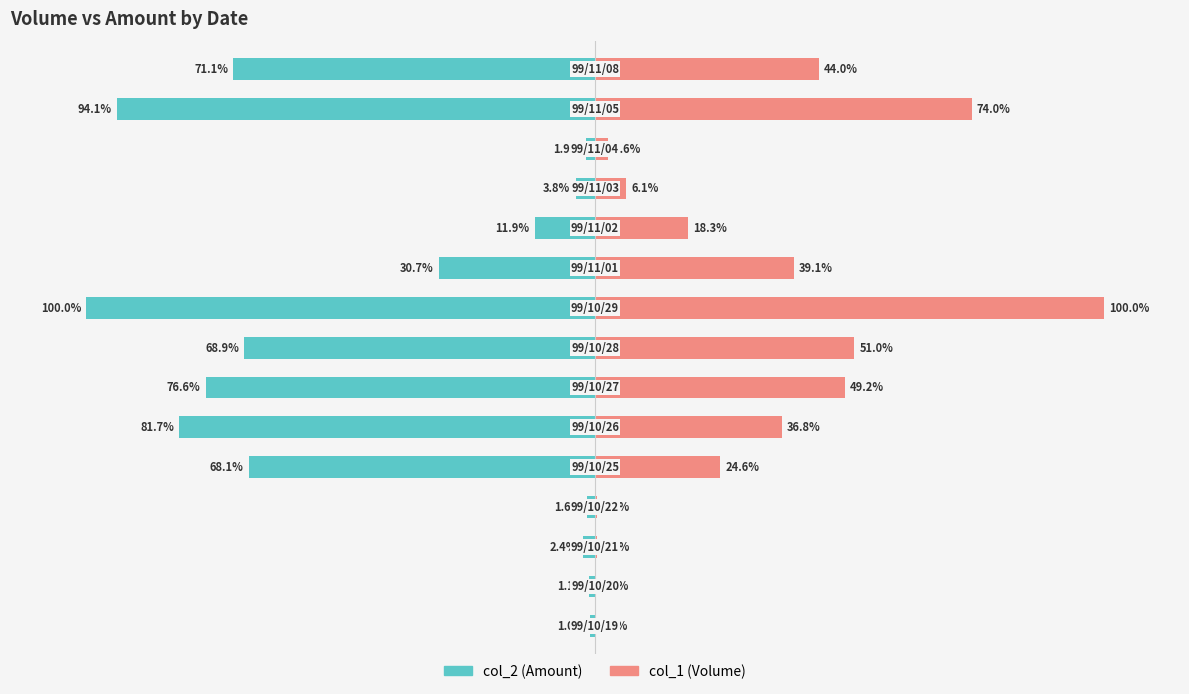

What is the difference between the second highest and second lowest values in the col_1 (Volume) series?

73.8